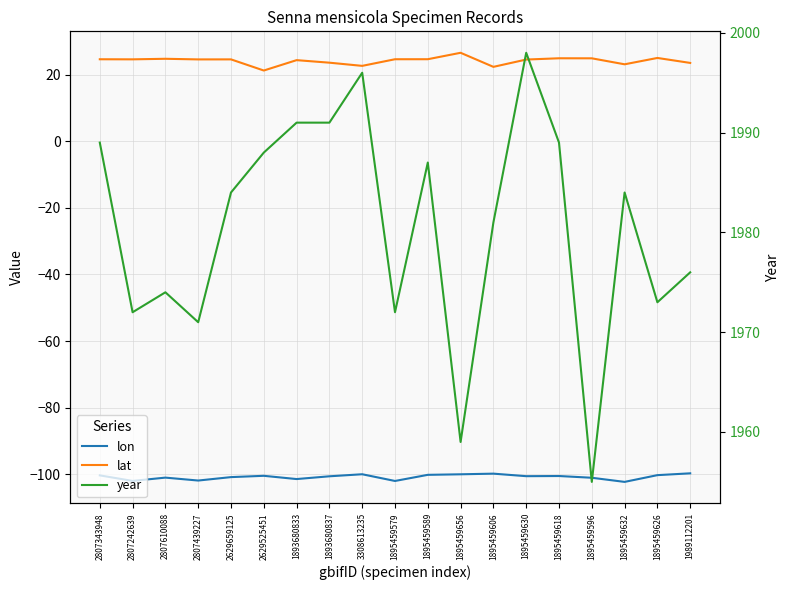

How many data points in lat are above 24?

13